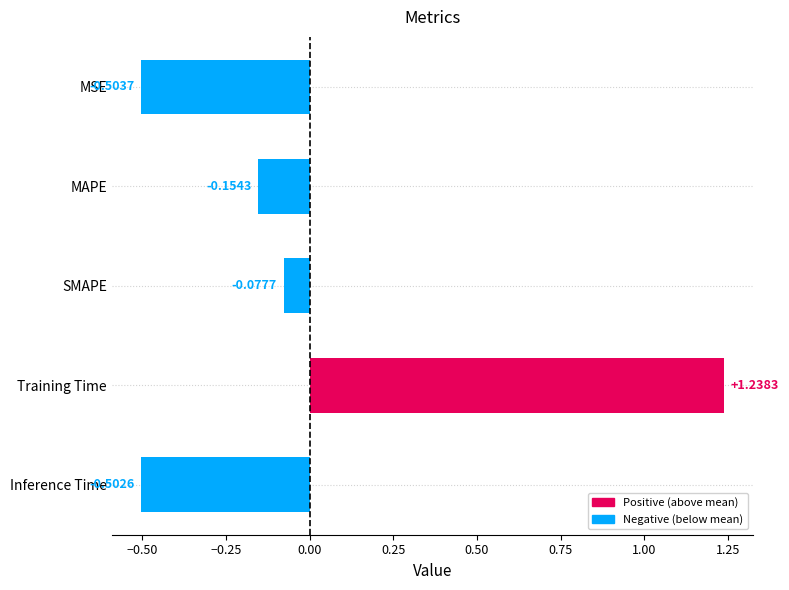

Count the number of values greater than 0.

1